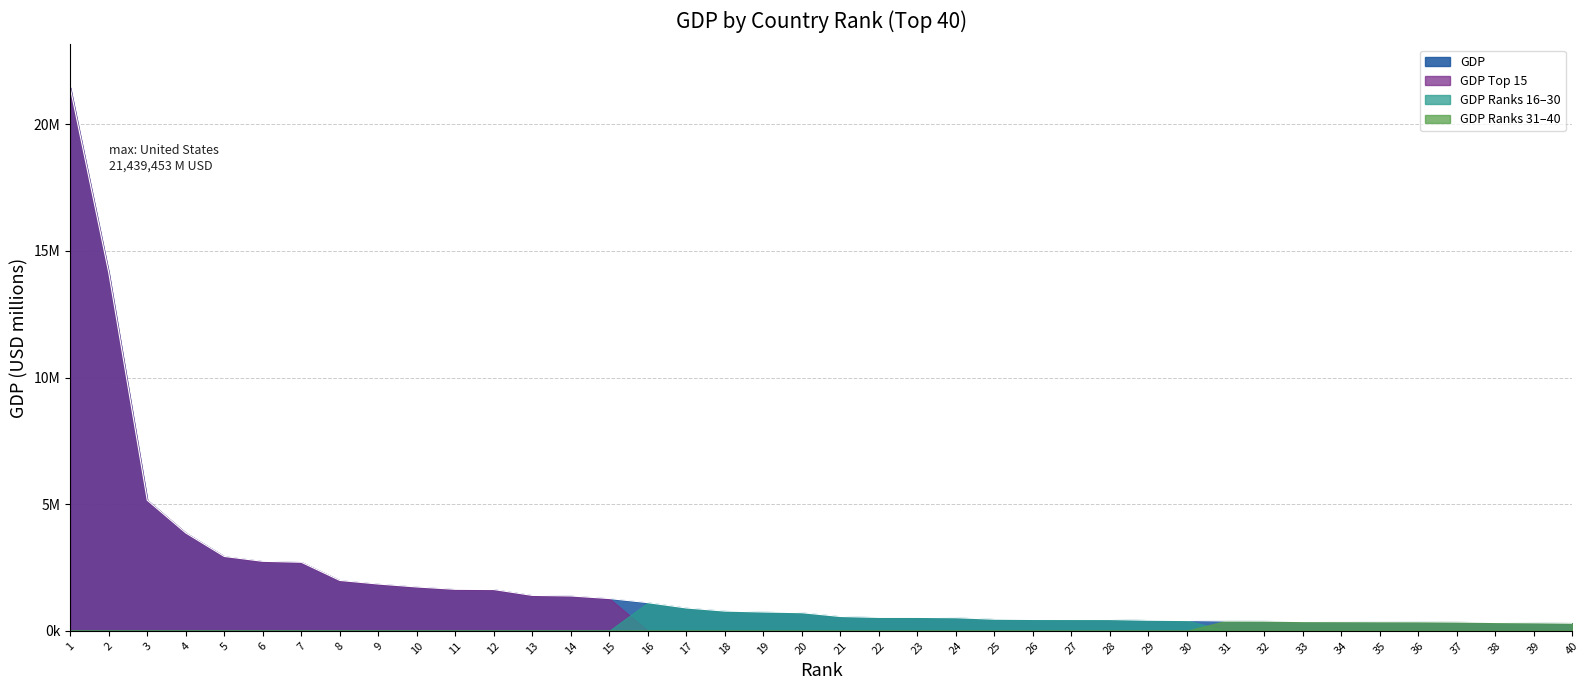

Which category has the lowest value across all series?

40